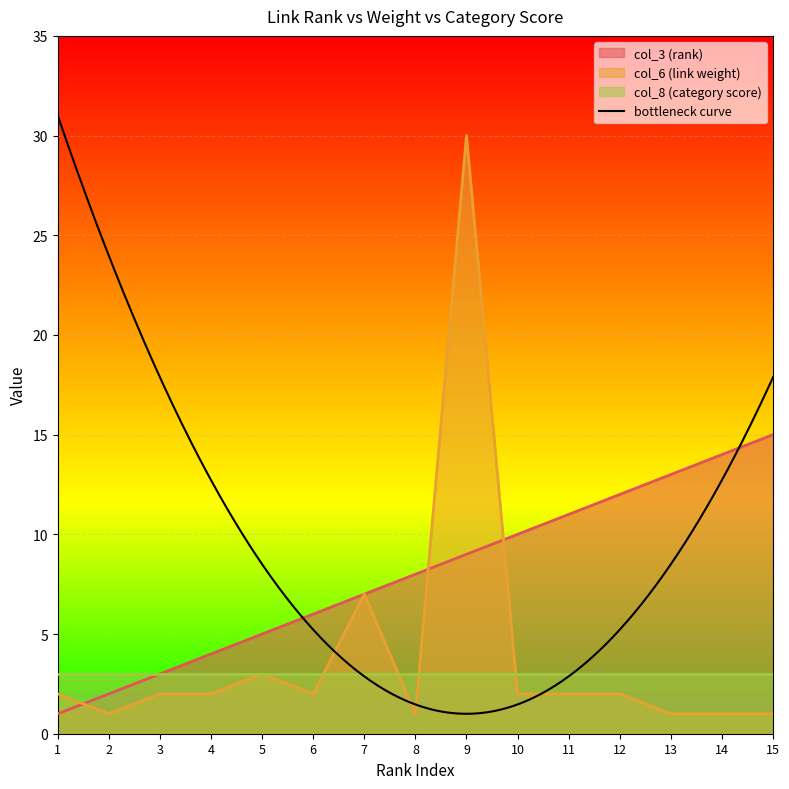

What is the value of the col_6 (link weight) point at the 9th from the left?

30